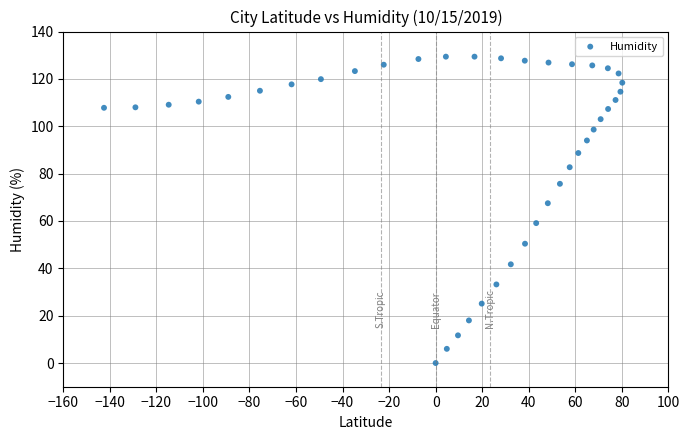

What is the range of X values (max minus min)?

222.7